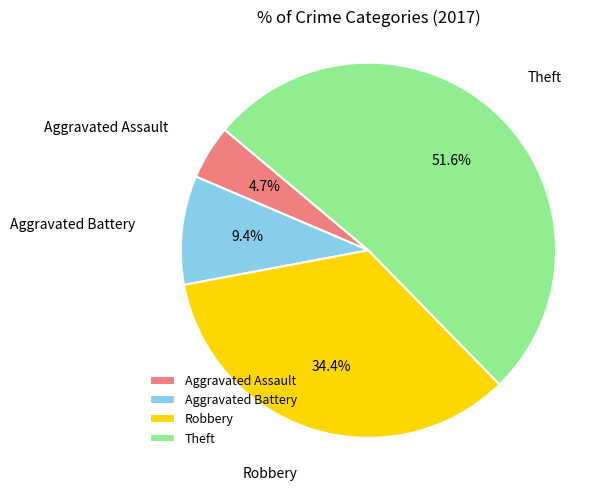

Does Theft account for over 50% of the chart?

Yes